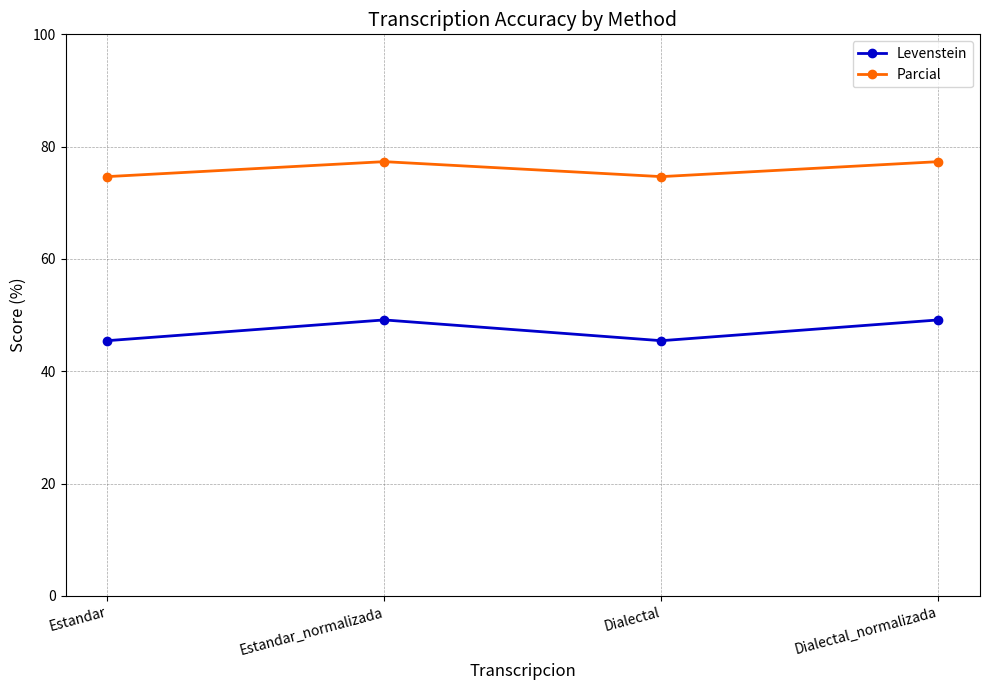

How many interior local valleys does the Levenstein series have?

1